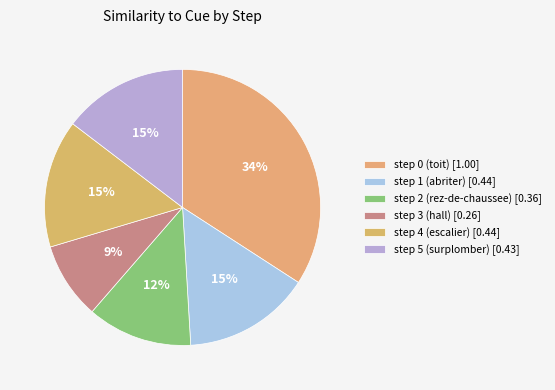

How many slices are in this pie chart?

6